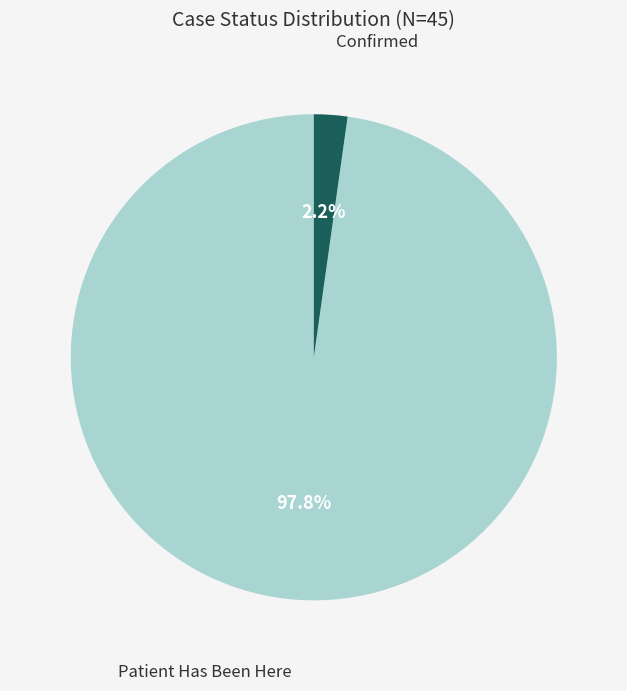

Count the number of slices in the pie.

2